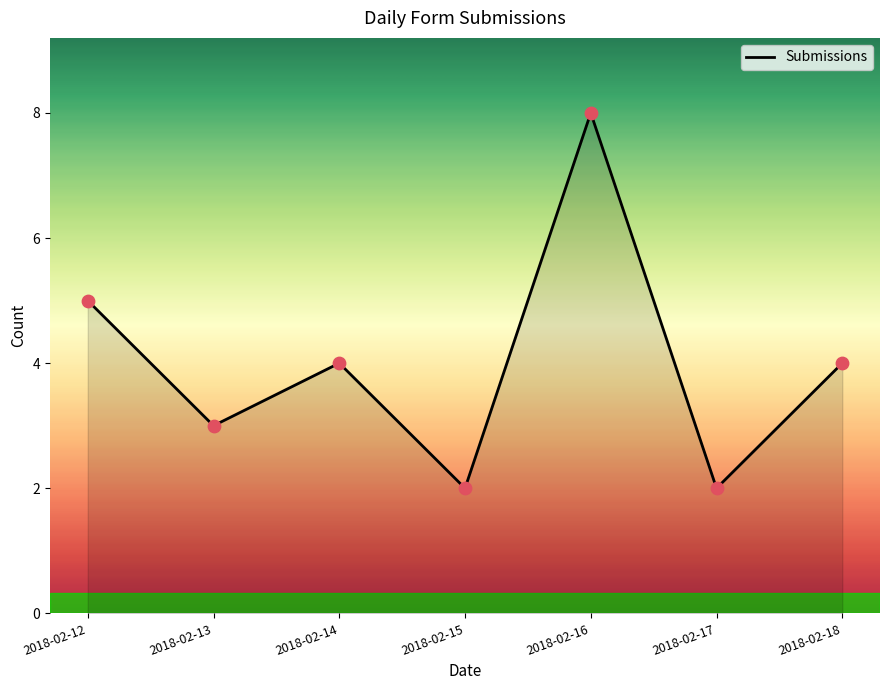

Approximately how many times larger is the value at 2018-02-16 compared to 2018-02-14?

2.0